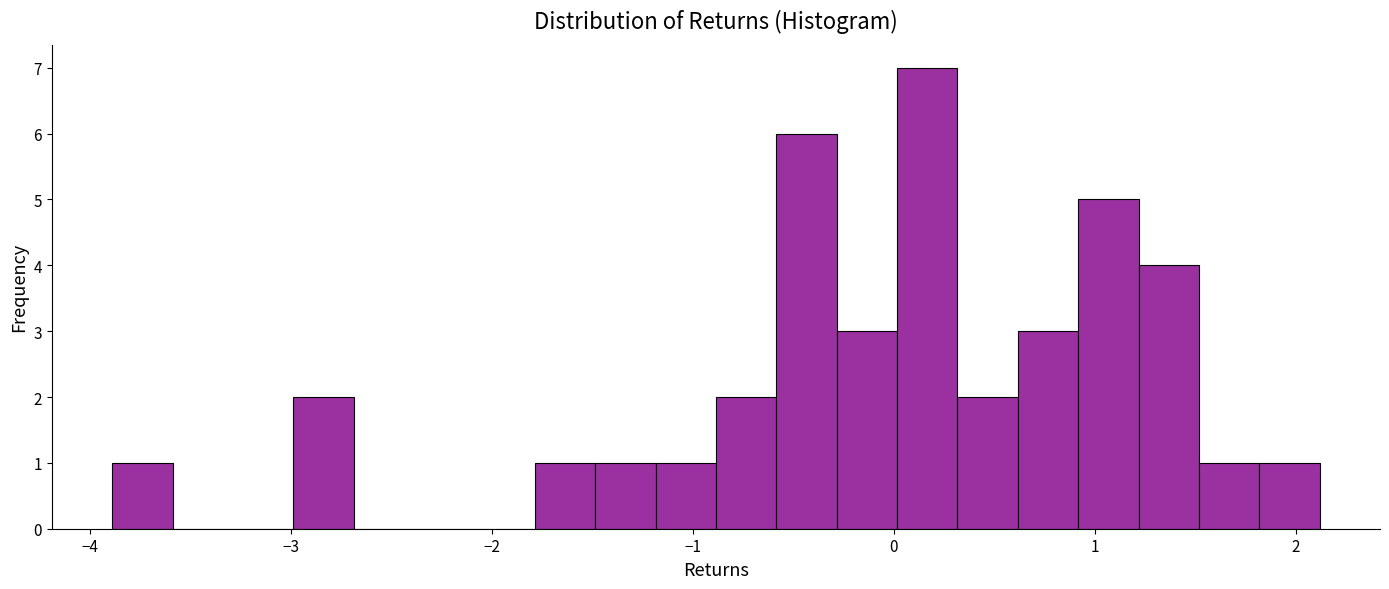

Around what value on the x-axis is the tallest bar? Give the approximate position of its centre, as read against the axis.

0.2